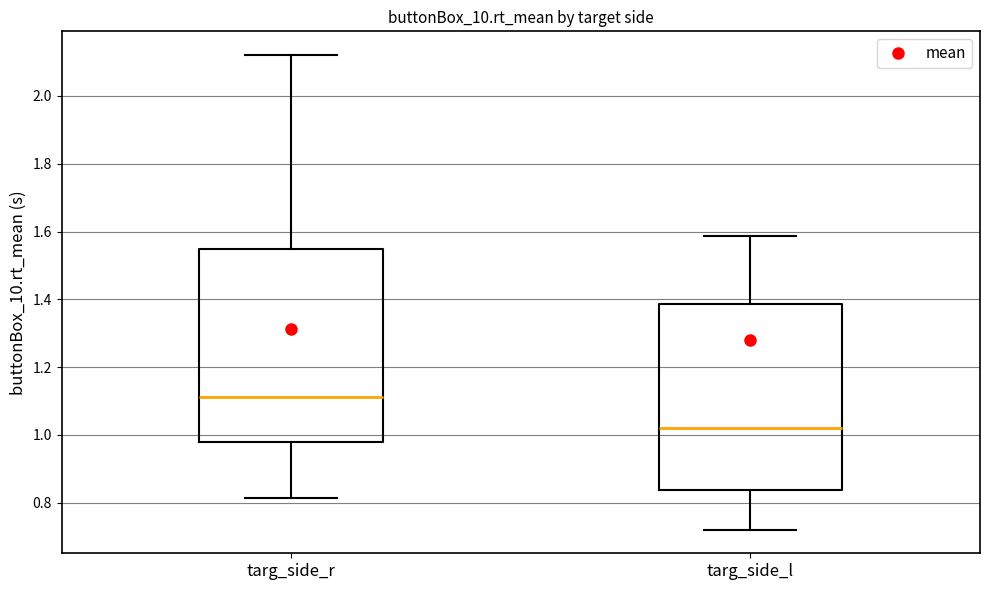

Which box is the tallest, from its lower edge to its upper edge?

targ_side_r